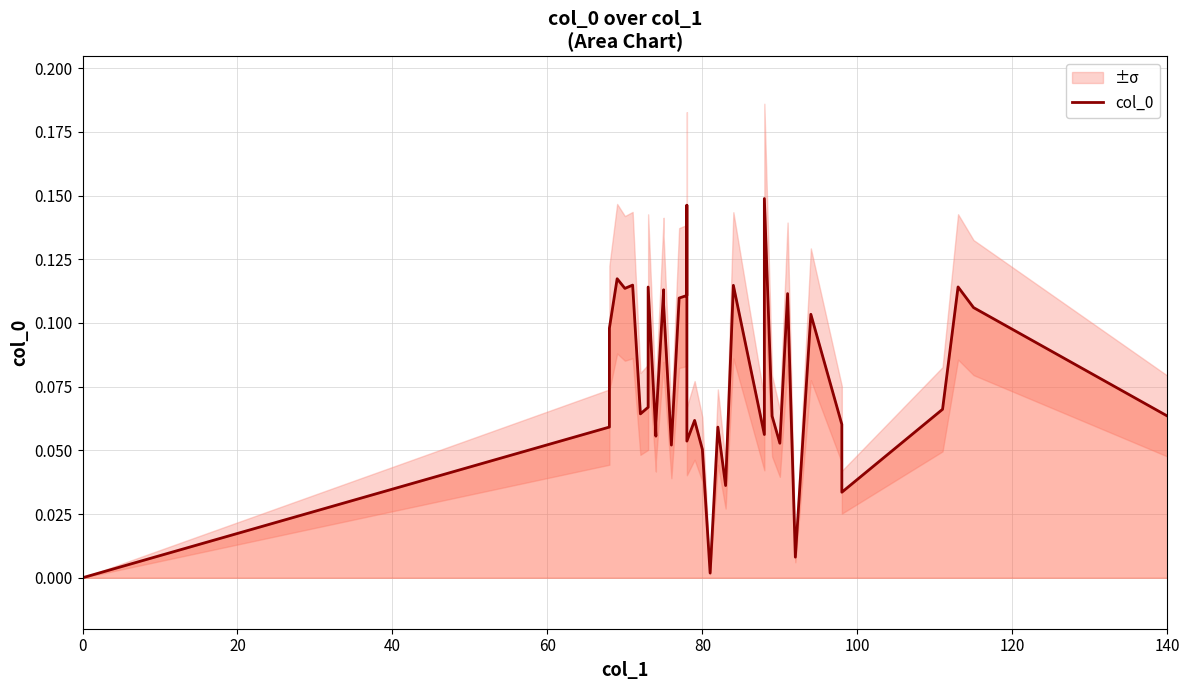

Is it true that the value at 10 is 0.1?

False